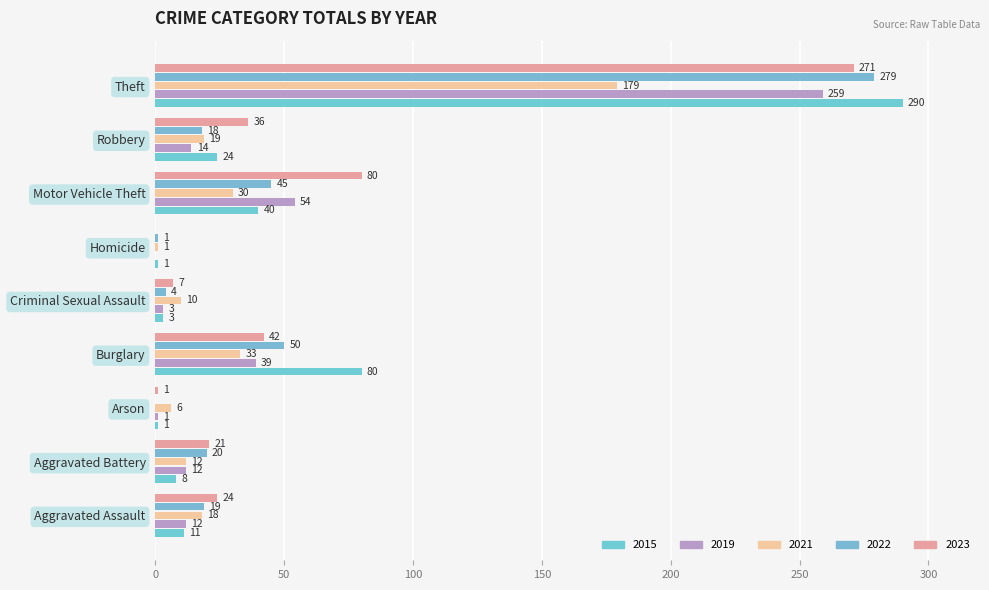

The 2021 series shows 10 at Criminal Sexual Assault. True or false?

True